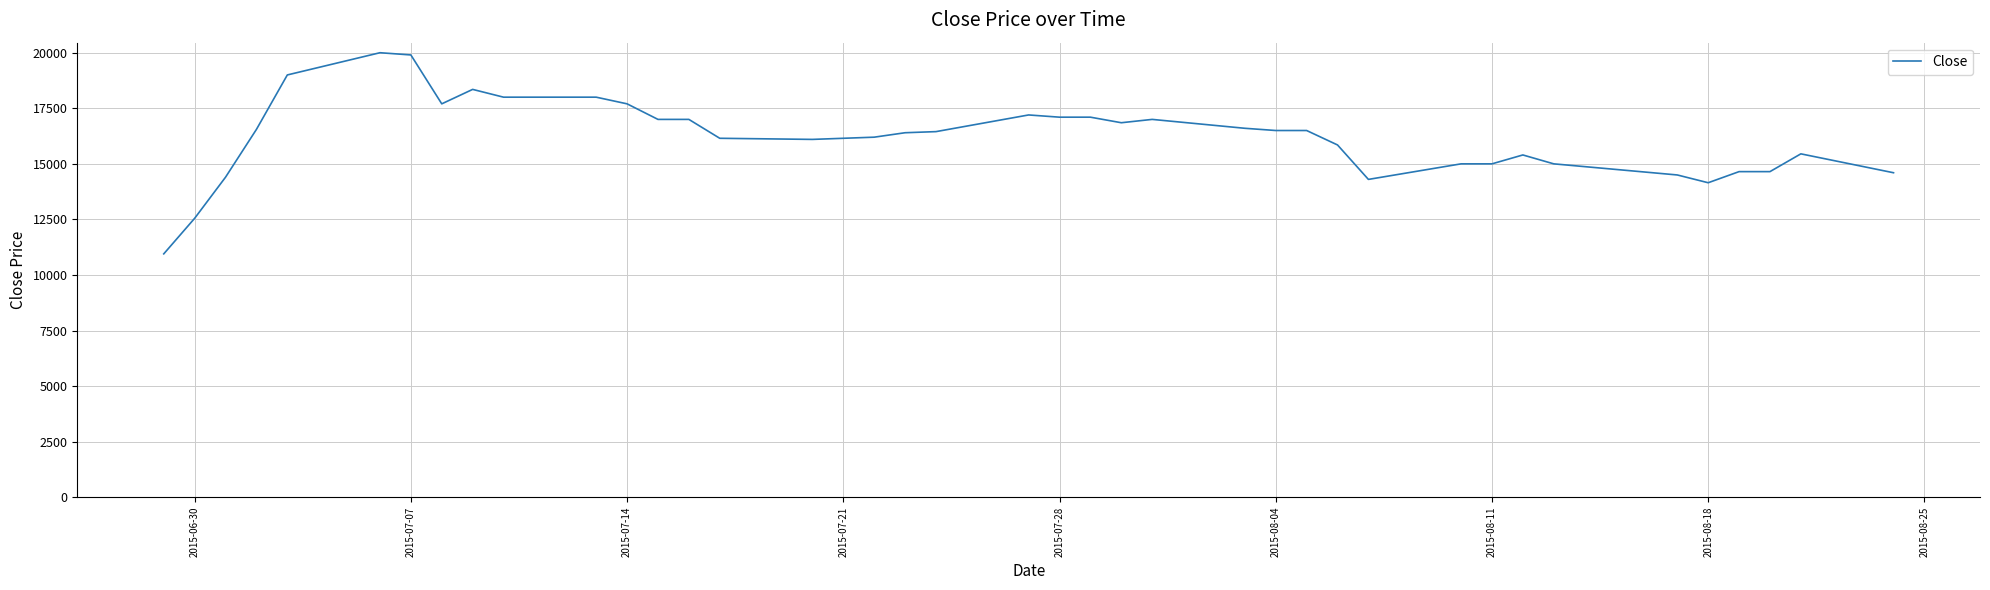

What is the maximum value shown in the chart?

20000